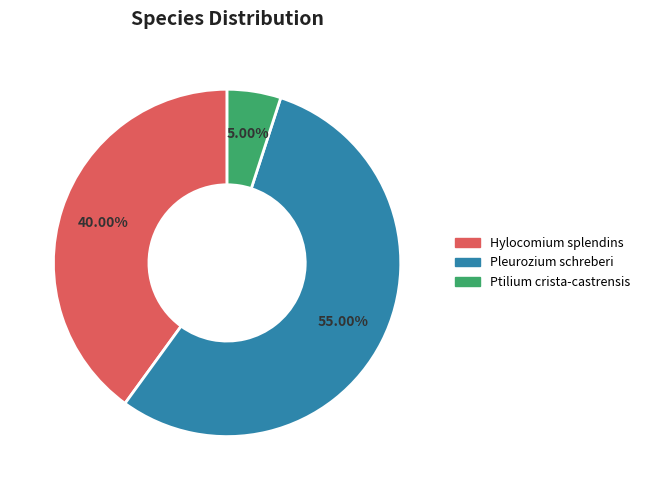

Which category accounts for the majority?

Pleurozium schreberi